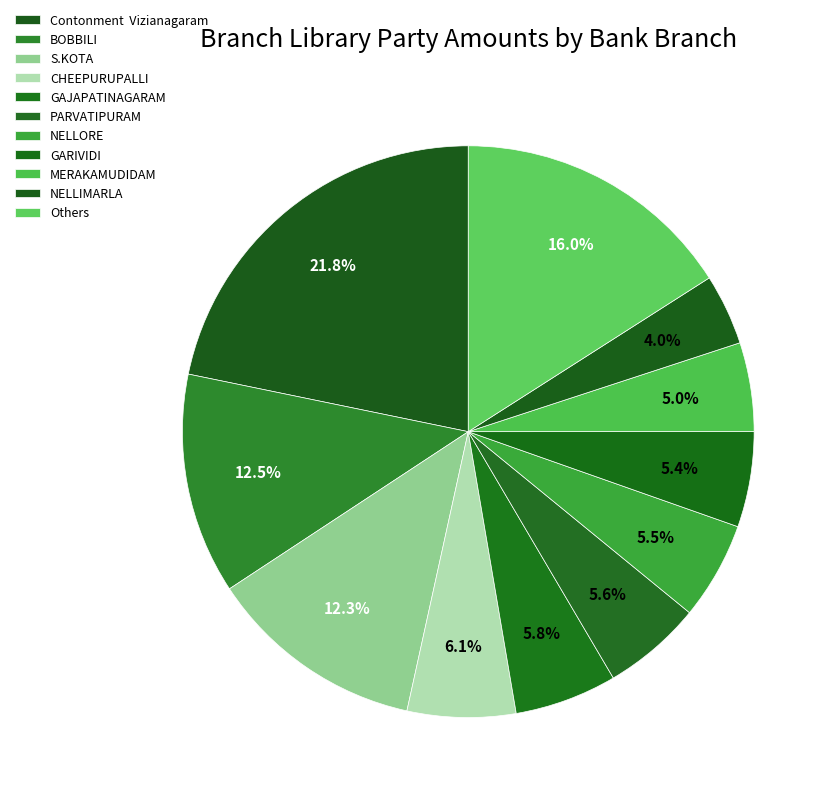

Is the sum of PARVATIPURAM and S.KOTA greater than half?

No